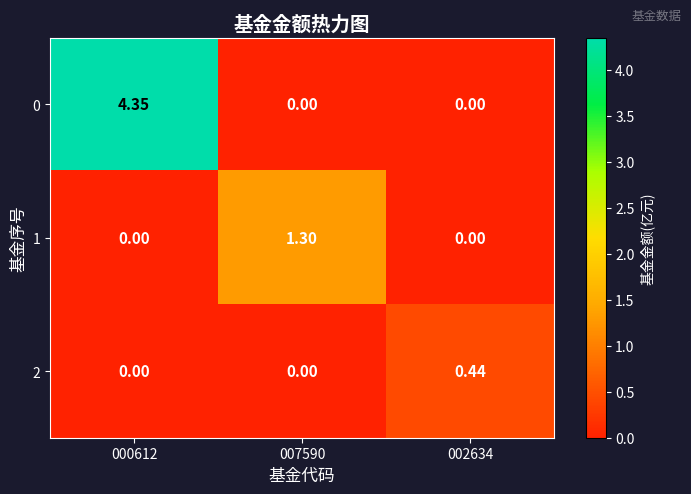

Rank the series by their average value, from lowest to highest.

2, 1, 0